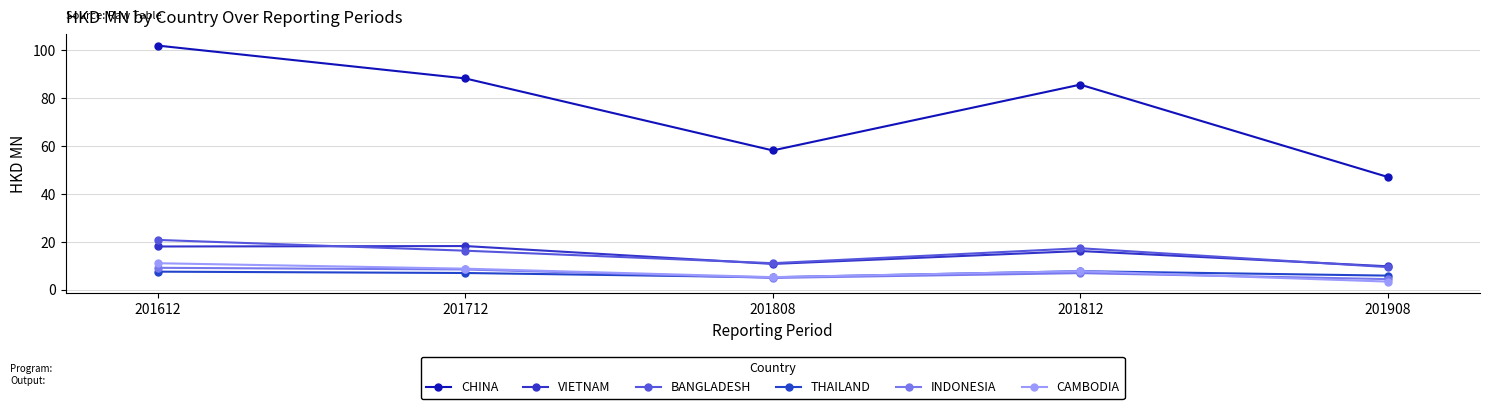

Which series changed the most between 201712 and 201812?

CHINA